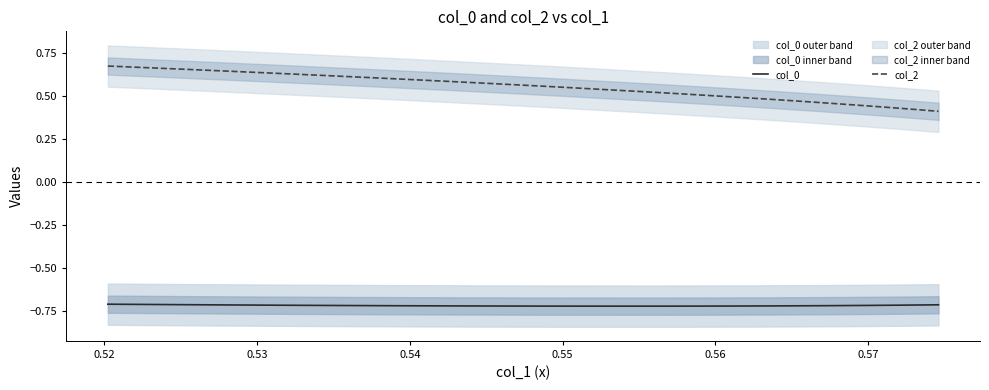

True or false: col_0 and col_2 cross at least once.

False